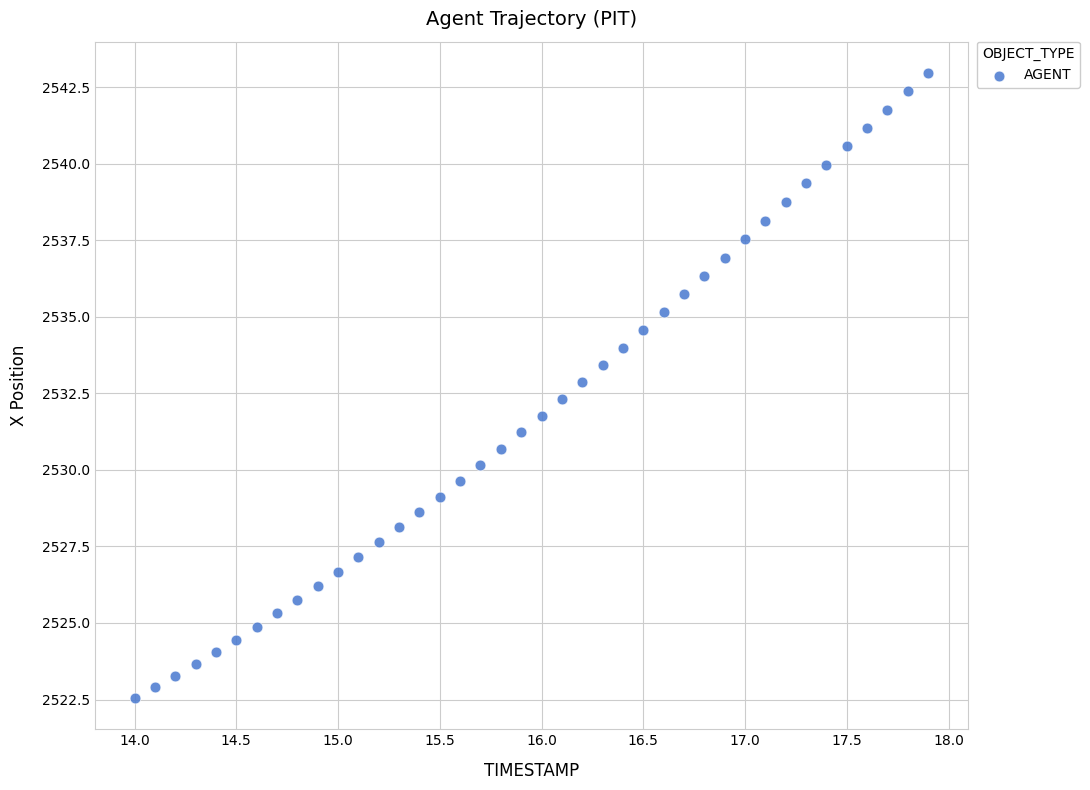

What is the range of X values (max minus min)?

3.9